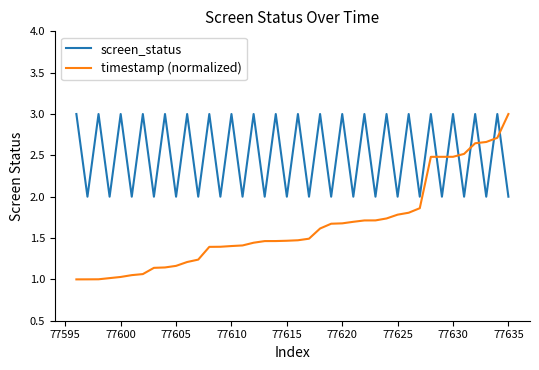

What is the average value of the timestamp (normalized) series?

1.6